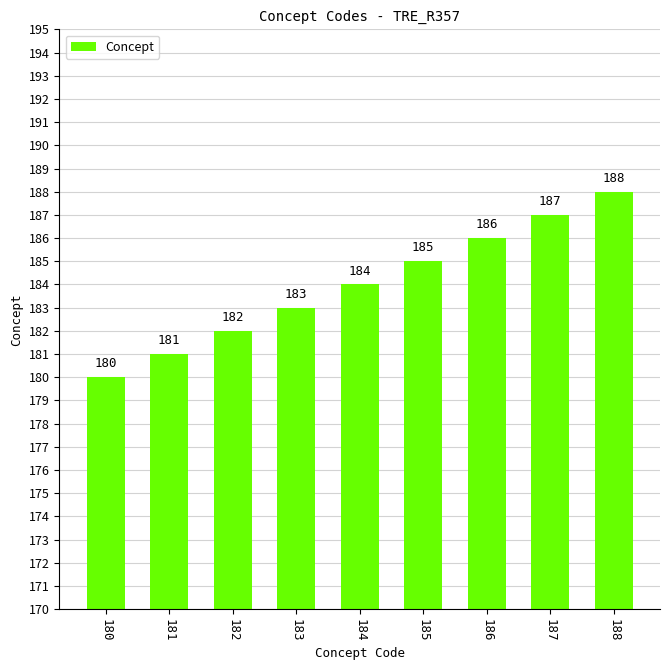

What is the approximate value at 188?

188